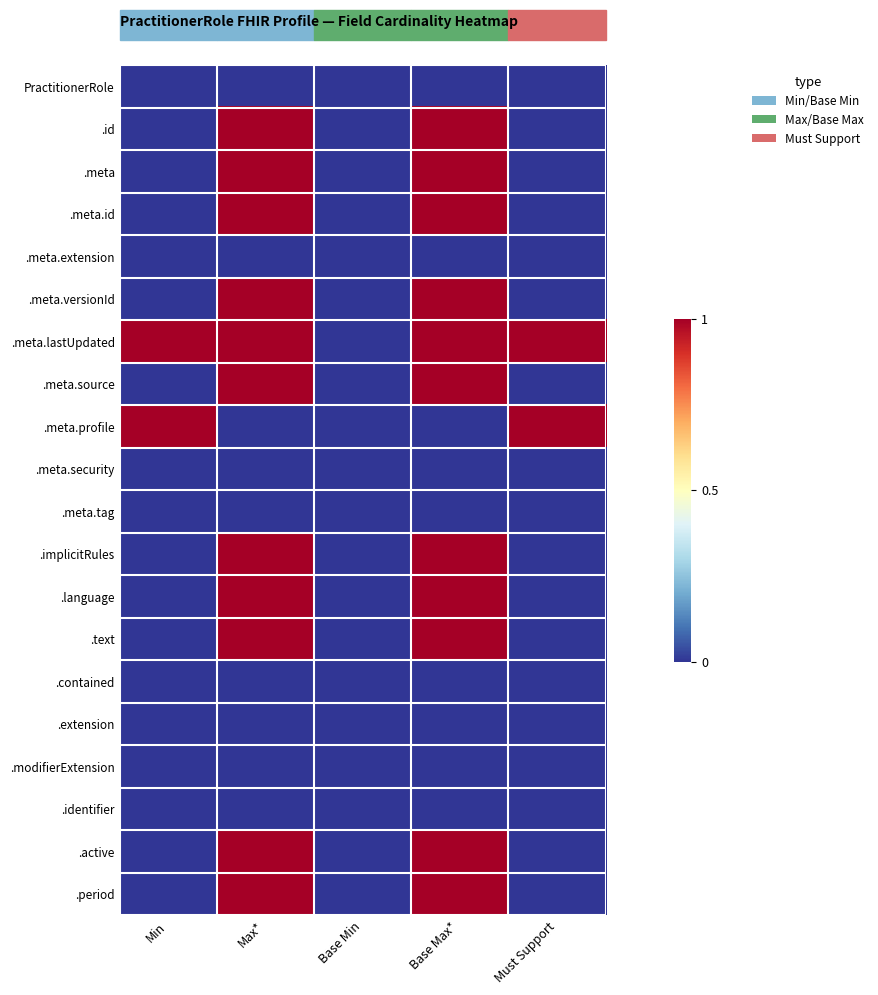

Reading left to right, extract all data points from this chart.

PractitionerRole: Min=0	Max*=0	Base Min=0	Base Max*=0	Must Support=0
.id: Min=0	Max*=1	Base Min=0	Base Max*=1	Must Support=0
.meta: Min=0	Max*=1	Base Min=0	Base Max*=1	Must Support=0
.meta.id: Min=0	Max*=1	Base Min=0	Base Max*=1	Must Support=0
.meta.extension: Min=0	Max*=0	Base Min=0	Base Max*=0	Must Support=0
.meta.versionId: Min=0	Max*=1	Base Min=0	Base Max*=1	Must Support=0
.meta.lastUpdated: Min=1	Max*=1	Base Min=0	Base Max*=1	Must Support=1
.meta.source: Min=0	Max*=1	Base Min=0	Base Max*=1	Must Support=0
.meta.profile: Min=1	Max*=0	Base Min=0	Base Max*=0	Must Support=1
.meta.security: Min=0	Max*=0	Base Min=0	Base Max*=0	Must Support=0
.meta.tag: Min=0	Max*=0	Base Min=0	Base Max*=0	Must Support=0
.implicitRules: Min=0	Max*=1	Base Min=0	Base Max*=1	Must Support=0
.language: Min=0	Max*=1	Base Min=0	Base Max*=1	Must Support=0
.text: Min=0	Max*=1	Base Min=0	Base Max*=1	Must Support=0
.contained: Min=0	Max*=0	Base Min=0	Base Max*=0	Must Support=0
.extension: Min=0	Max*=0	Base Min=0	Base Max*=0	Must Support=0
.modifierExtension: Min=0	Max*=0	Base Min=0	Base Max*=0	Must Support=0
.identifier: Min=0	Max*=0	Base Min=0	Base Max*=0	Must Support=0
.active: Min=0	Max*=1	Base Min=0	Base Max*=1	Must Support=0
.period: Min=0	Max*=1	Base Min=0	Base Max*=1	Must Support=0